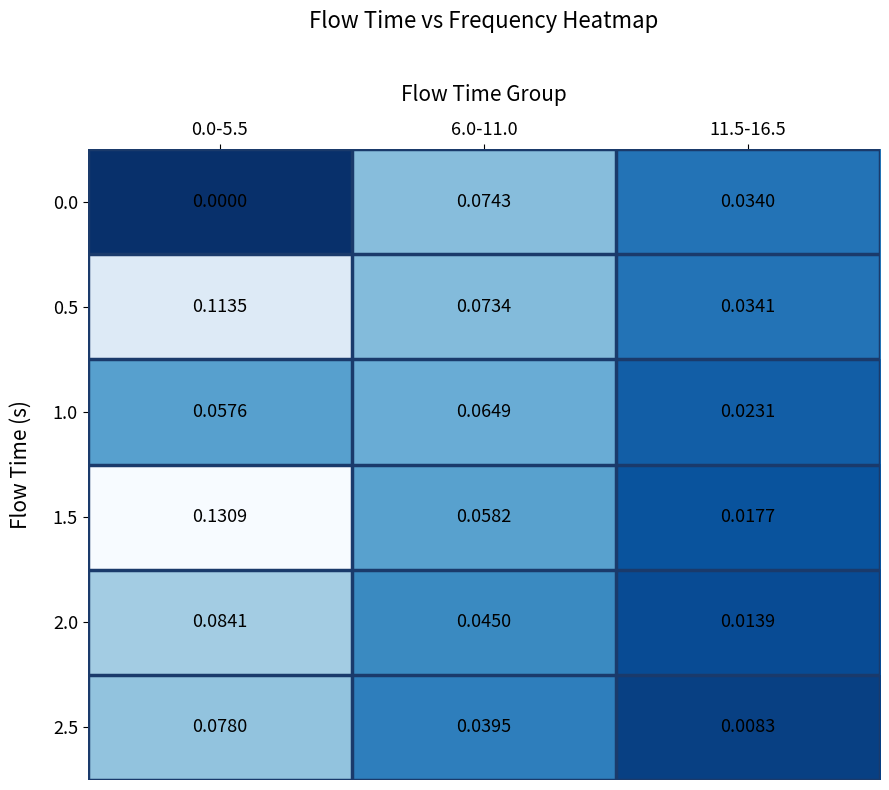

Which series has the widest spread of values?

1.5